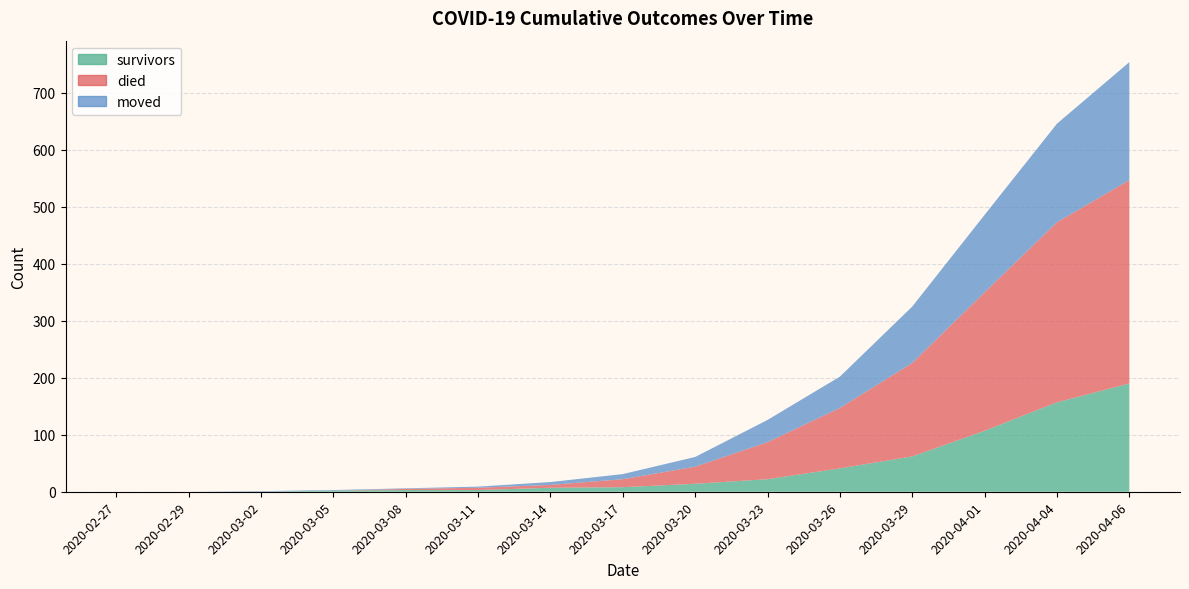

Reading left to right, extract all data points from this chart.

survivors: 0	0	0	2	3	3	7	8	14	22	41	62	107	157	190
died: 0	0	0	0	2	4	5	14	30	65	106	164	243	316	357
moved: 0	0	1	1	1	2	5	9	17	39	55	99	136	173	207